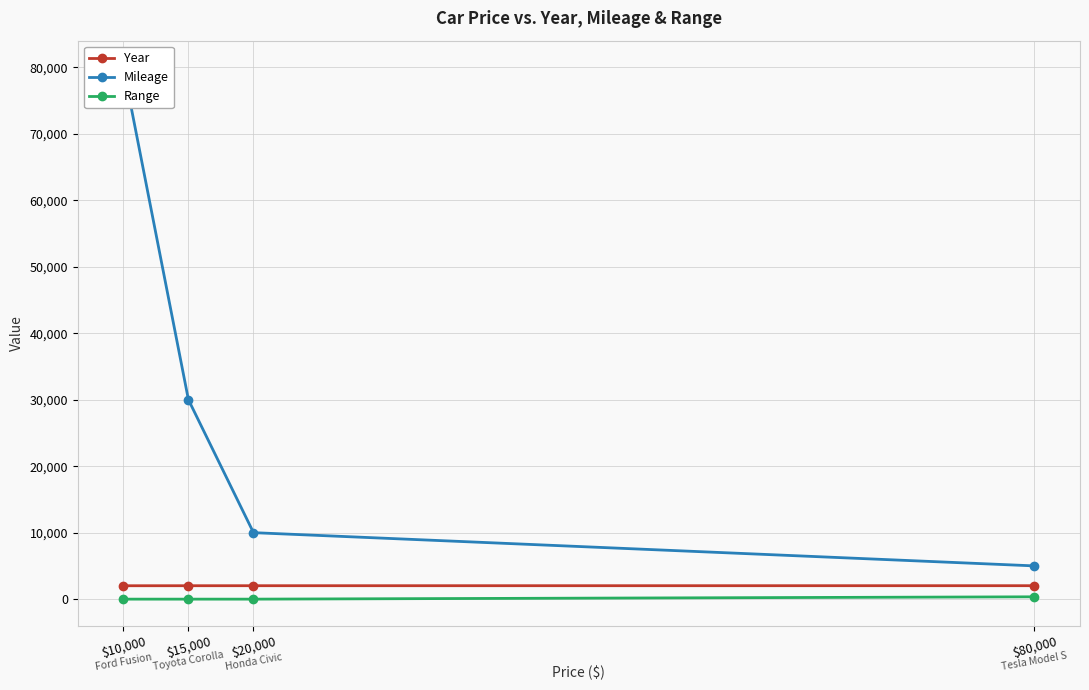

True or false: Year and Range cross at least once.

False